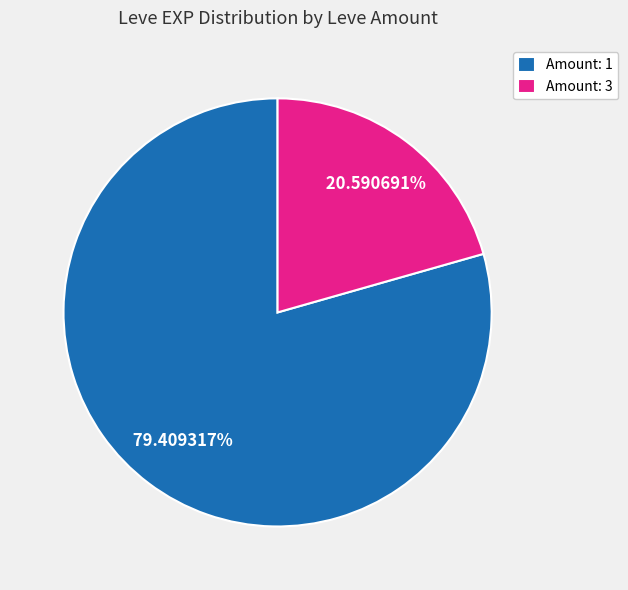

Which category accounts for the majority?

Amount: 1